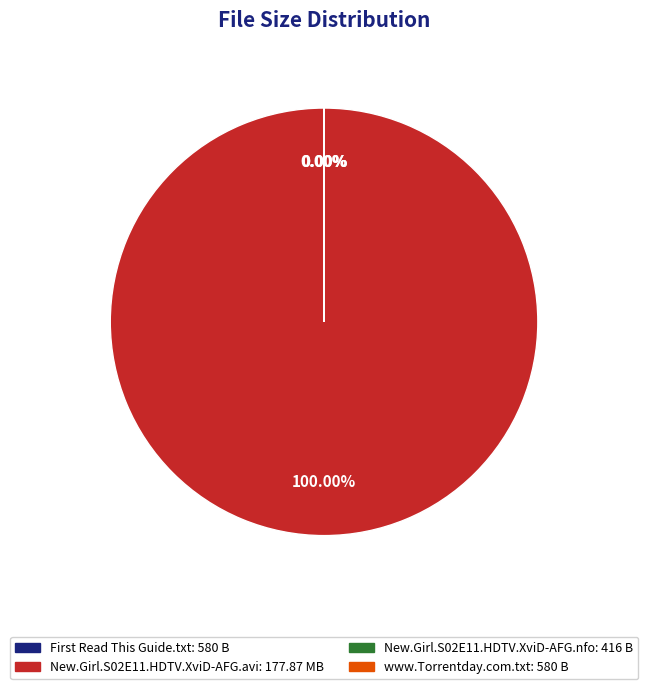

What is the majority slice?

New.Girl.S02E11.HDTV.XviD-AFG.avi